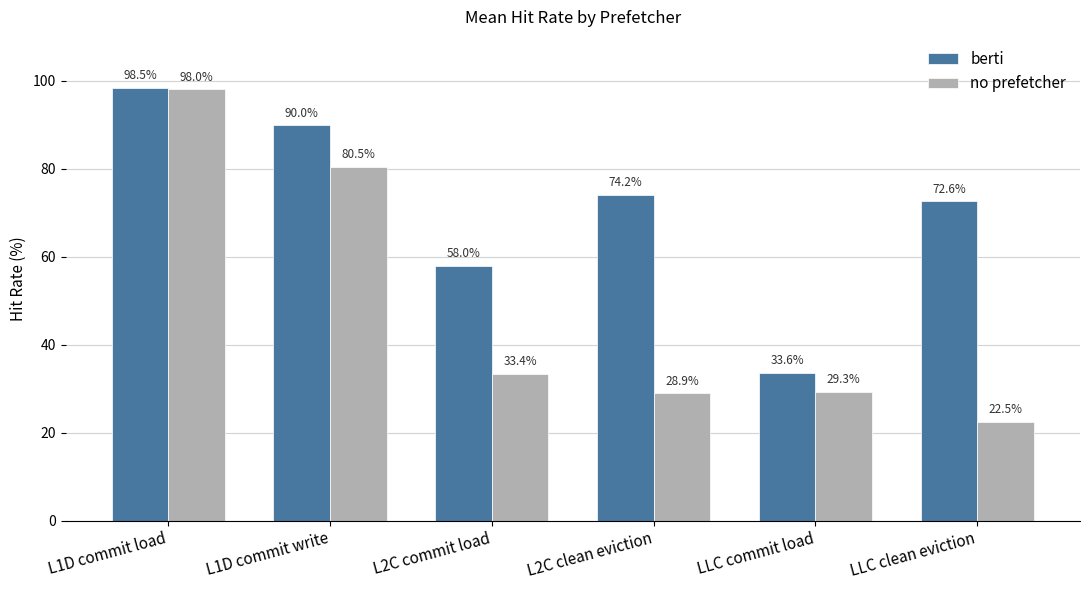

Reading left to right, what are all the values shown in this chart?

berti: 98.5	90.0	58.0	74.2	33.6	72.6
no prefetcher: 98.0	80.5	33.4	28.9	29.3	22.5